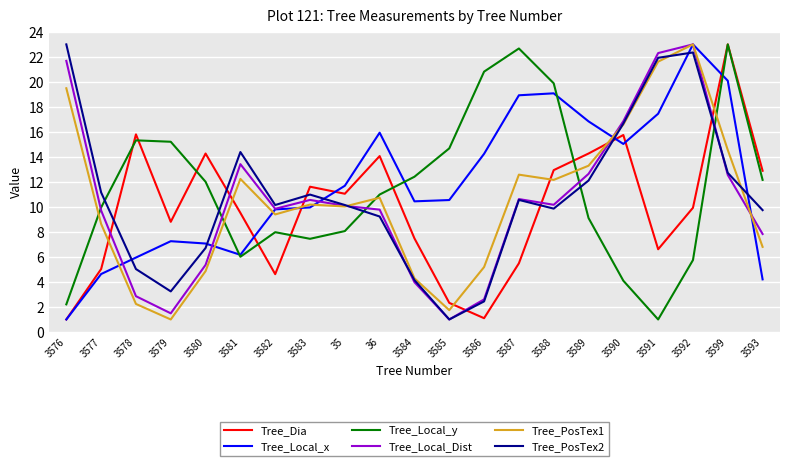

What is the minimum value shown in the chart?

1.0